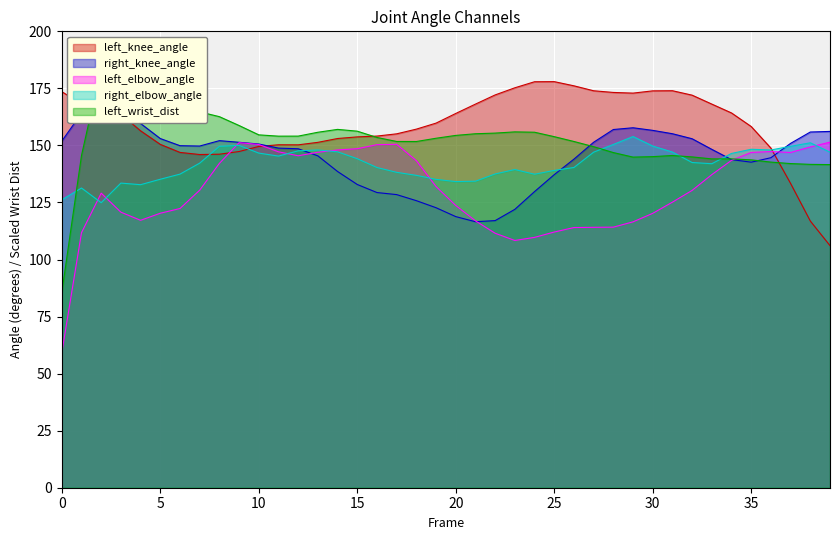

How many times do left_knee_angle and right_knee_angle cross each other?

5